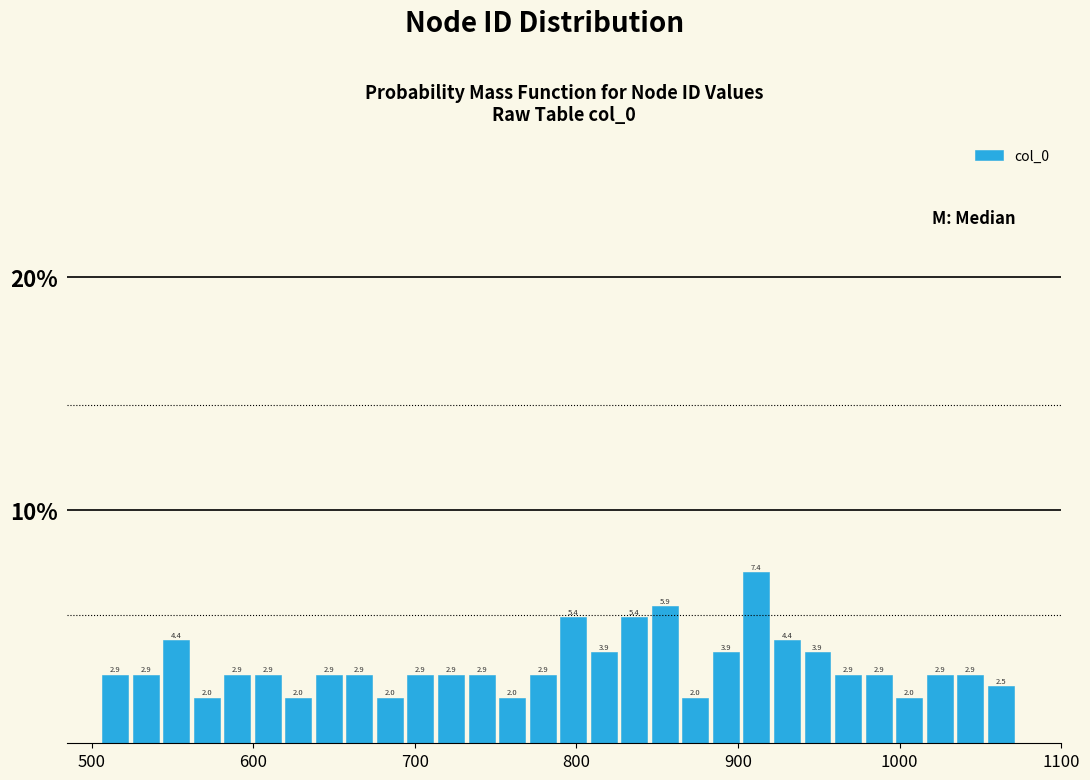

Read against the x-axis, roughly where is the centre of the tallest bar?

910